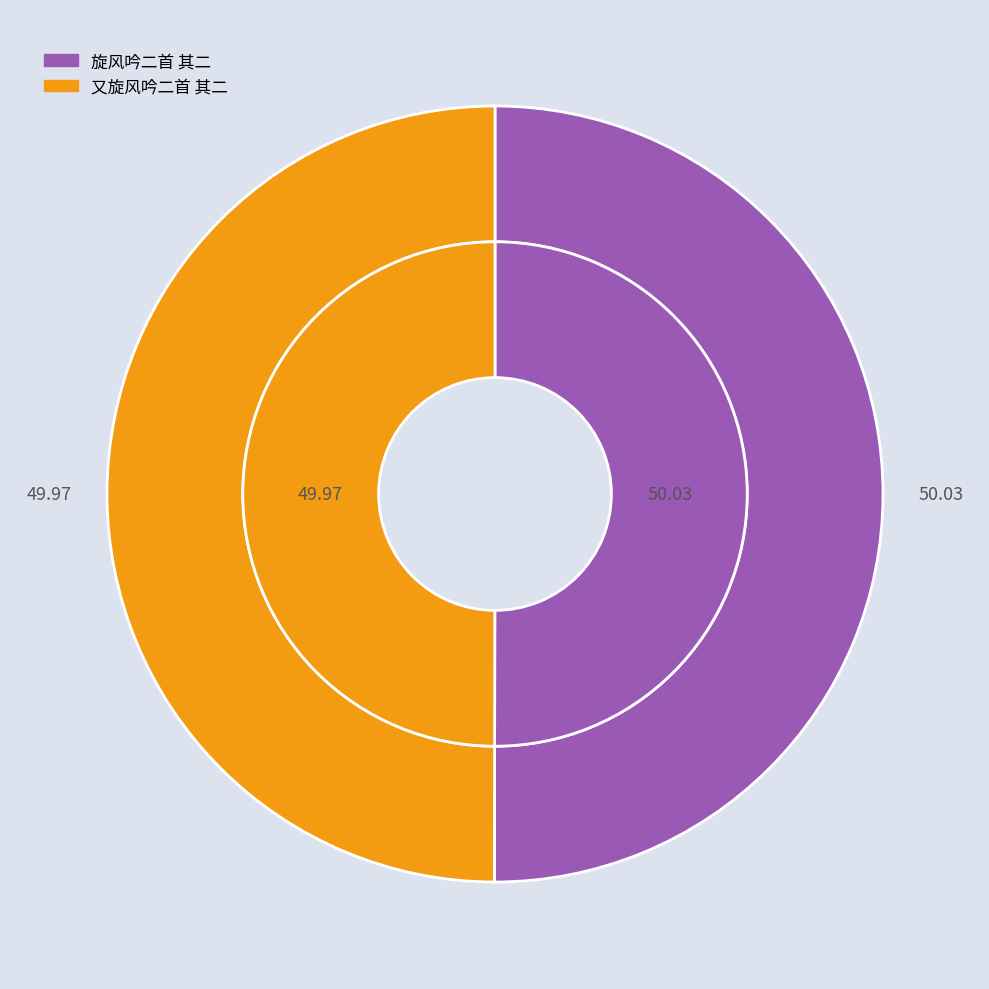

Rank the categories by value from lowest to highest.

又旋风吟二首 其二, 旋风吟二首 其二